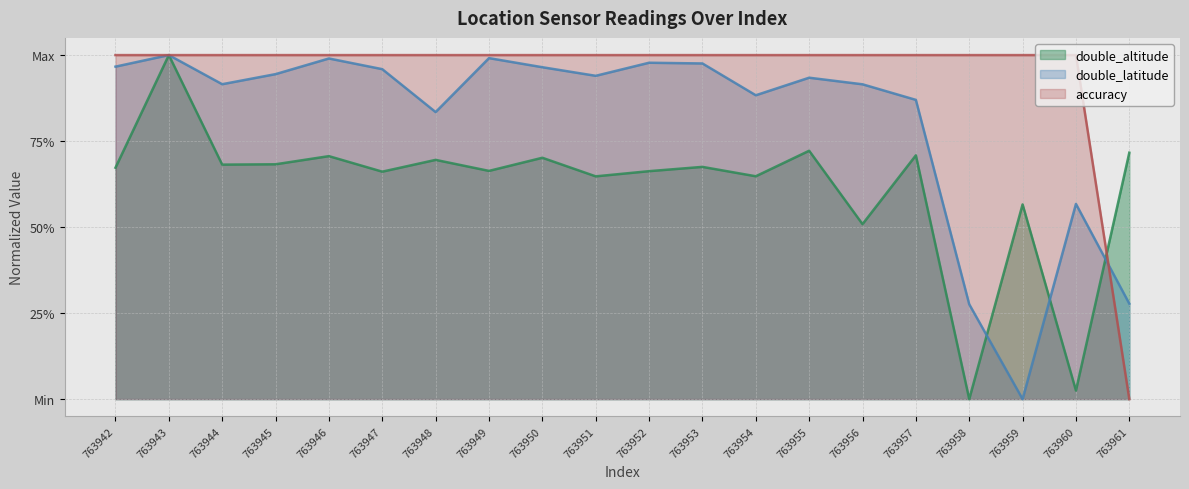

Is it true that double_latitude equals 0.9 at 763956?

True